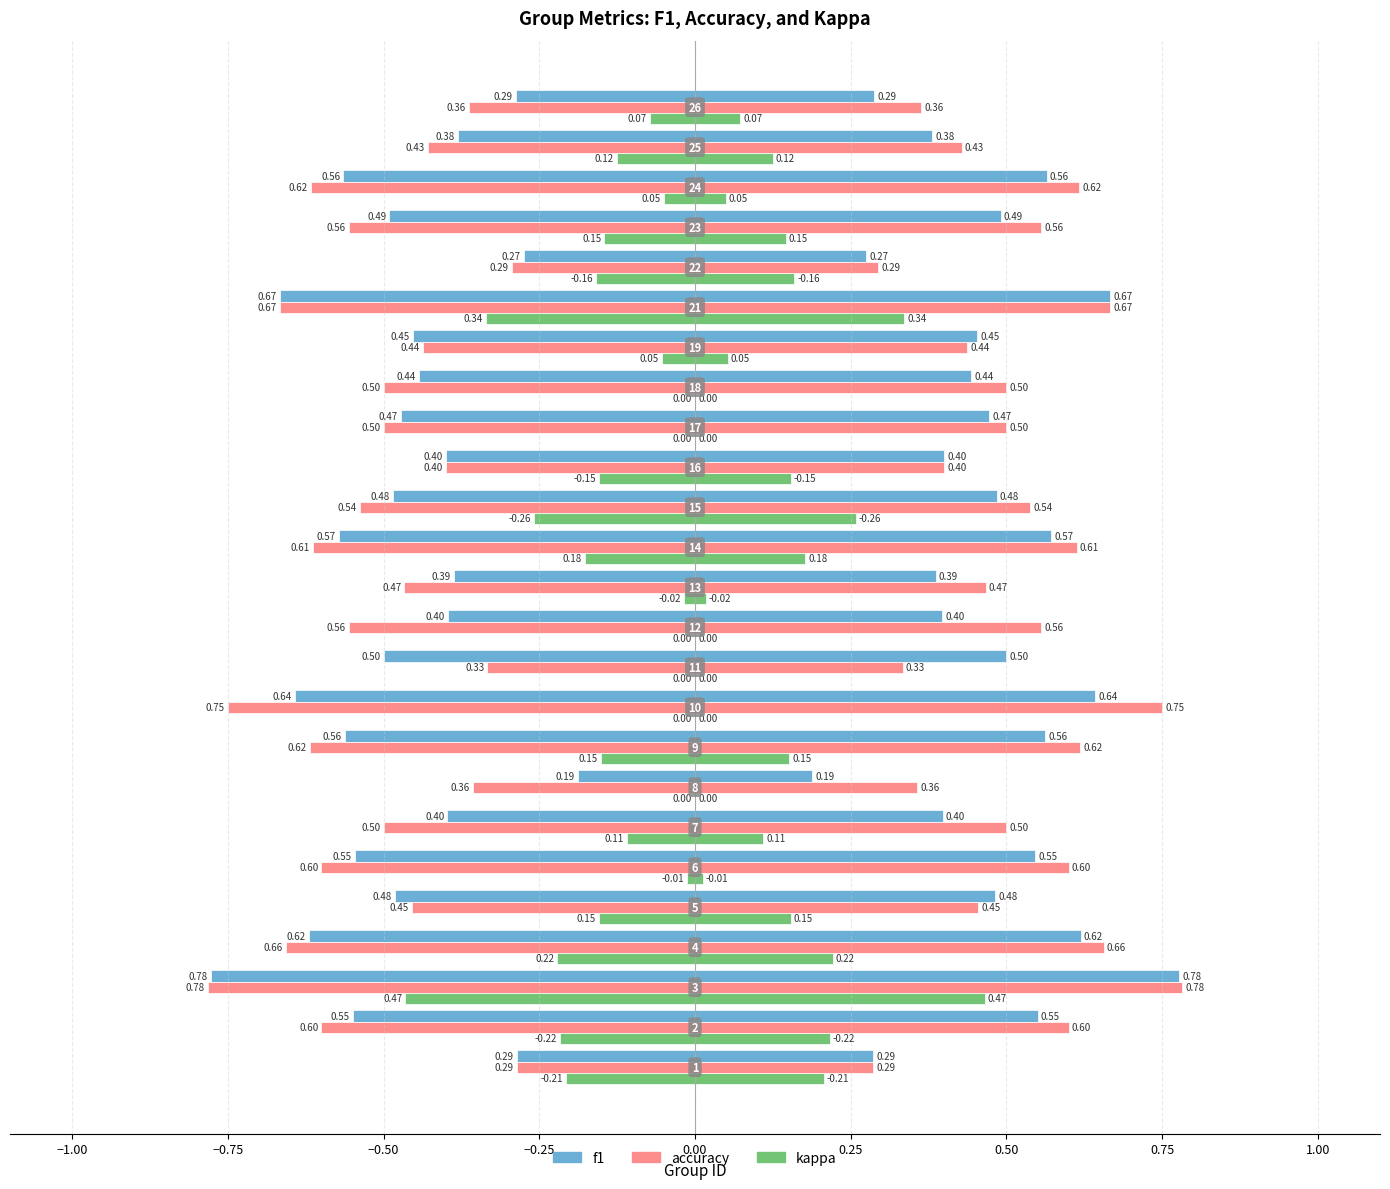

Is the value of f1 at 23 greater than the value of accuracy at −1.00?

Yes